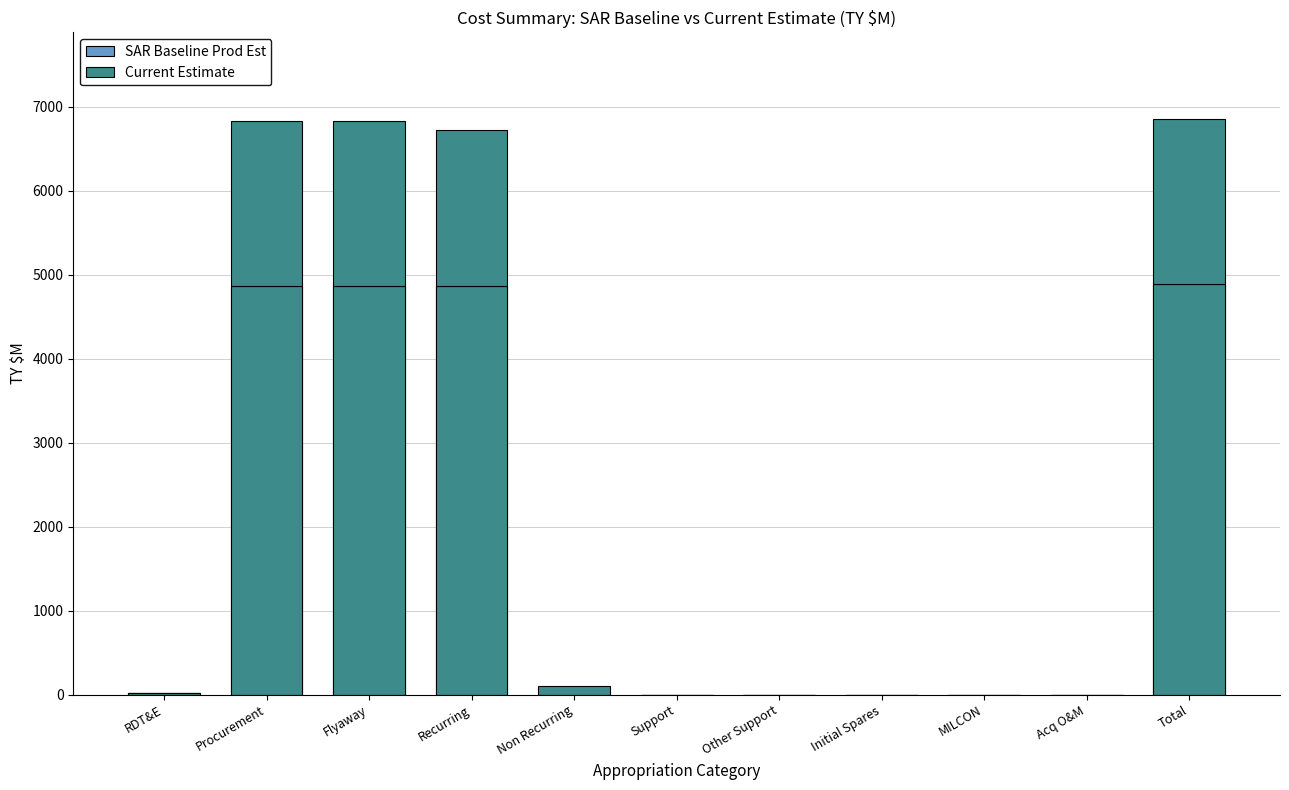

Which label corresponds to the largest value in the chart?

Total